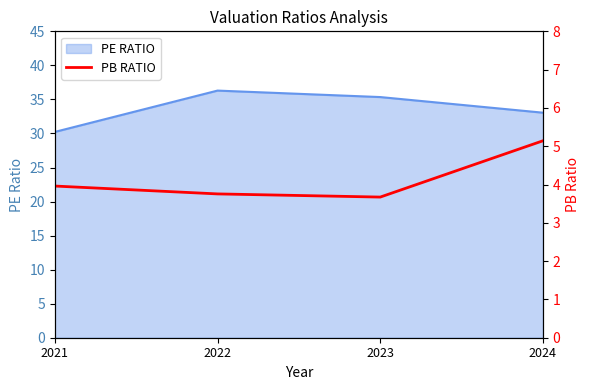

What is the highest value of the PE RATIO series?

36.3